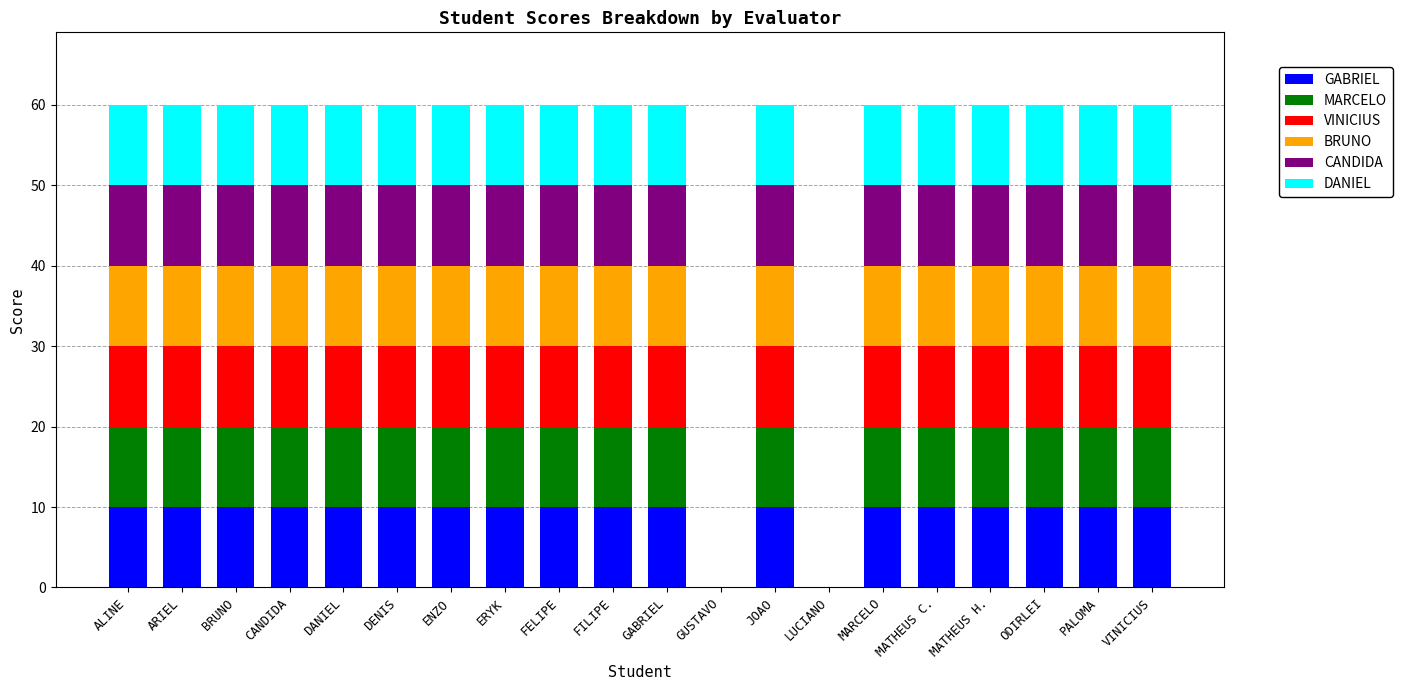

What is the total value across all series at FILIPE?

60